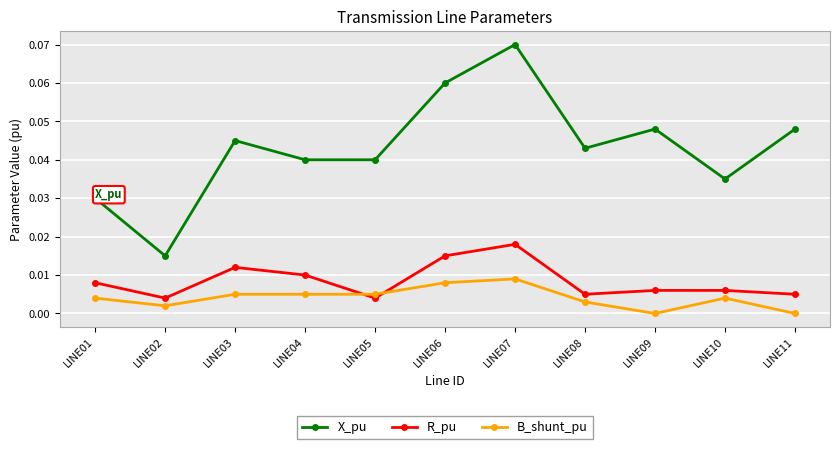

True or false: R_pu and X_pu cross at least once.

False